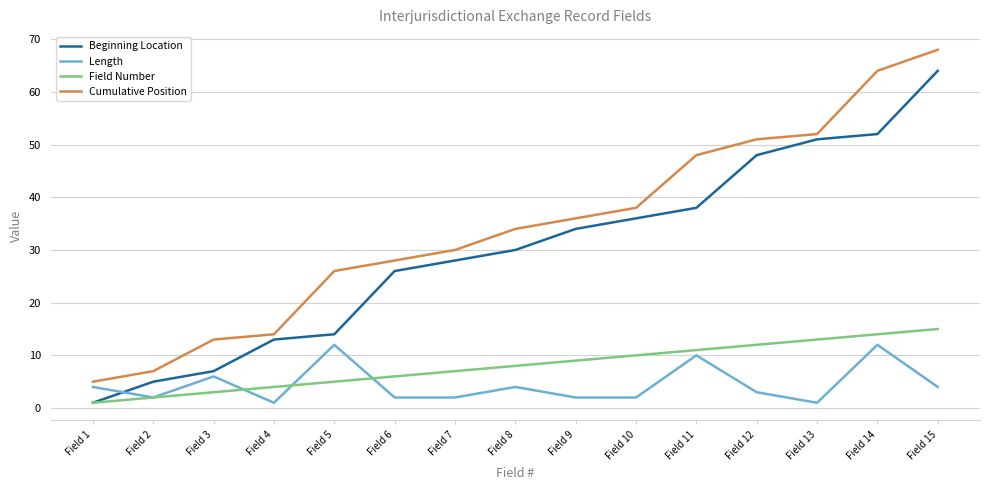

What is the difference between the Beginning Location values at Field 13 and Field 9?

17